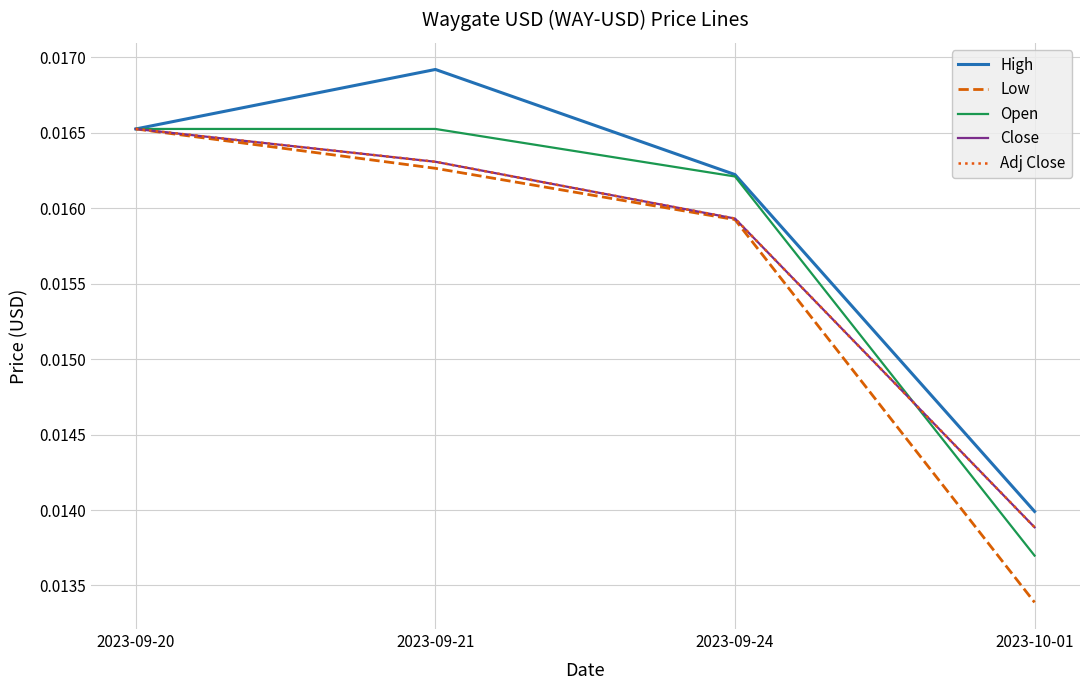

Is this an area chart (filled region under the line)?

No